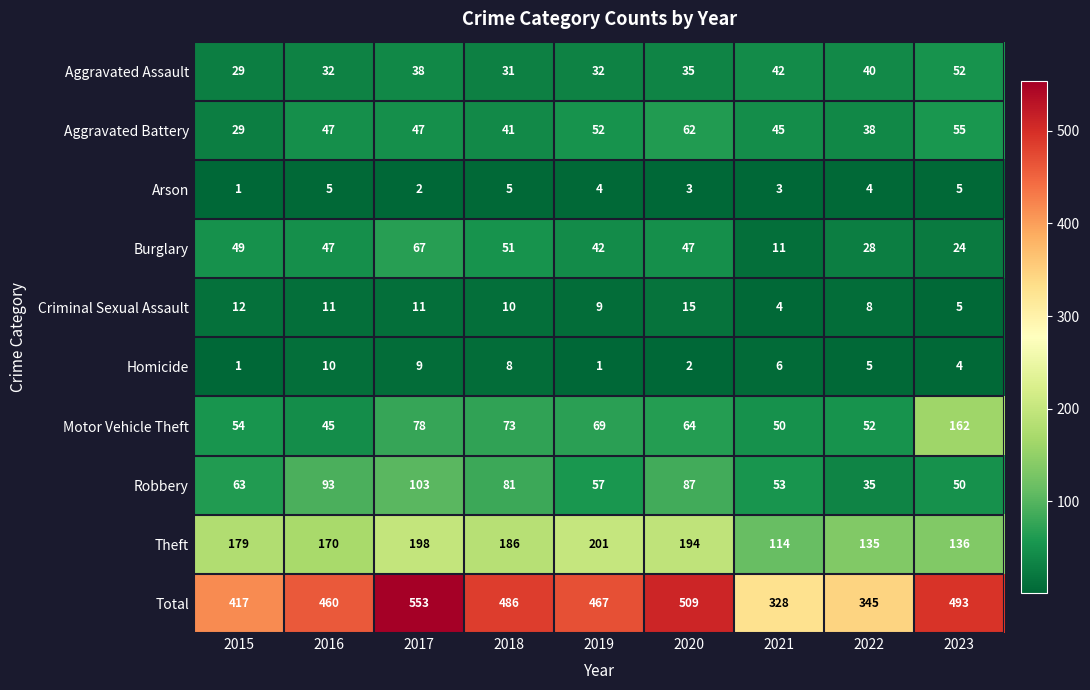

What is the total value across all series at 2015?

834